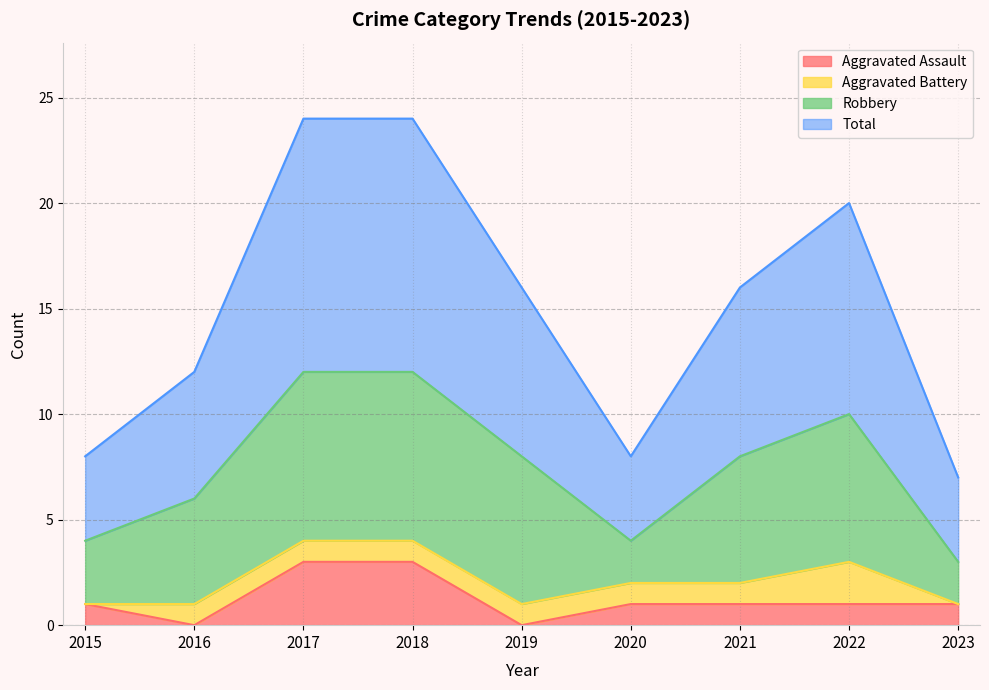

The Aggravated Assault series shows 5 at 2018. True or false?

False